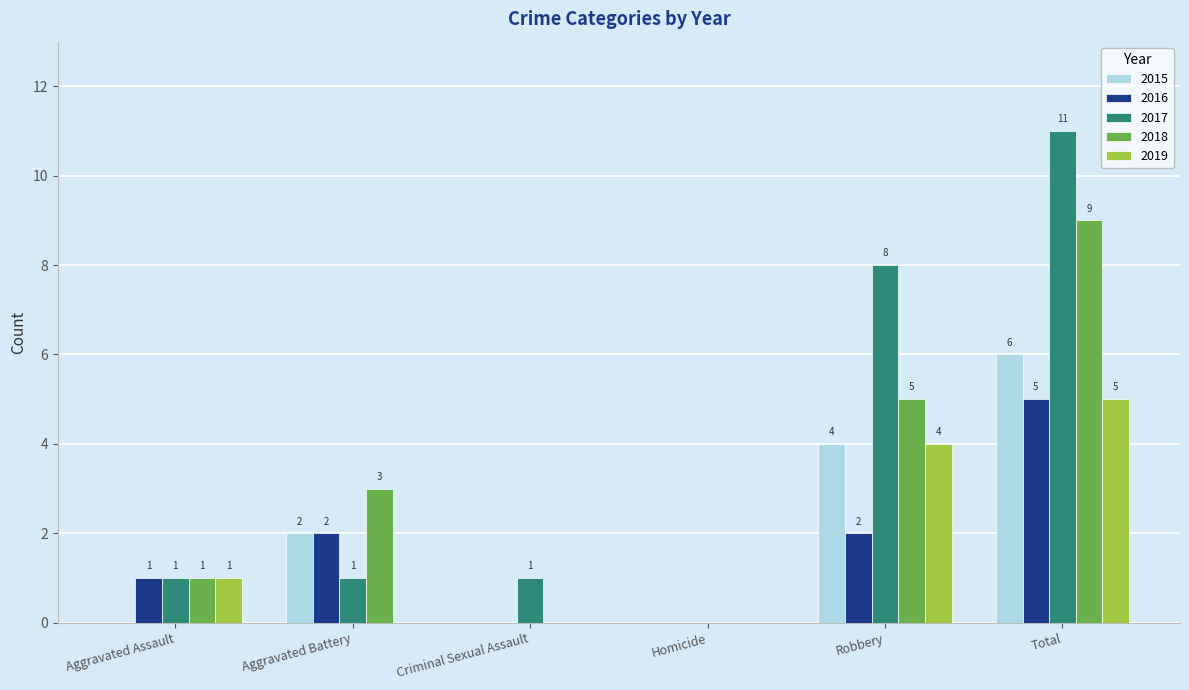

How many groups of bars are there?

6